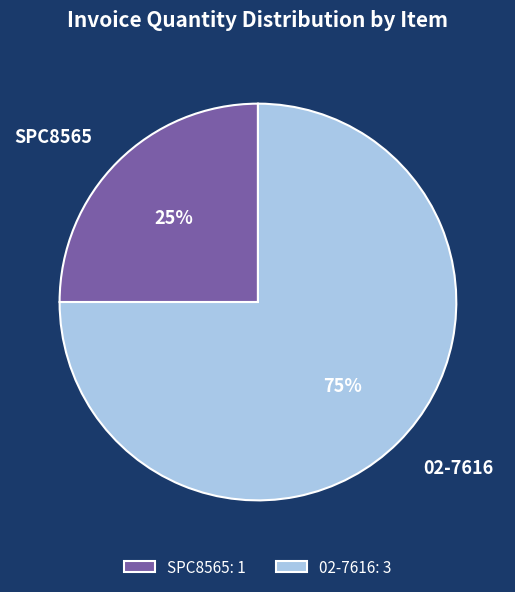

What is the smallest slice in the pie chart?

SPC8565